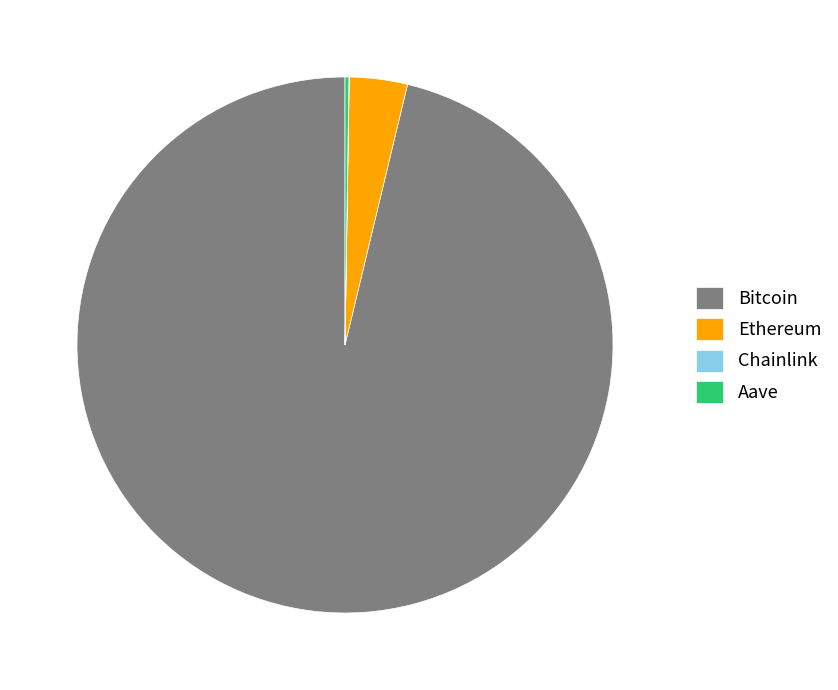

Is it true that Bitcoin is 96% of the pie?

True